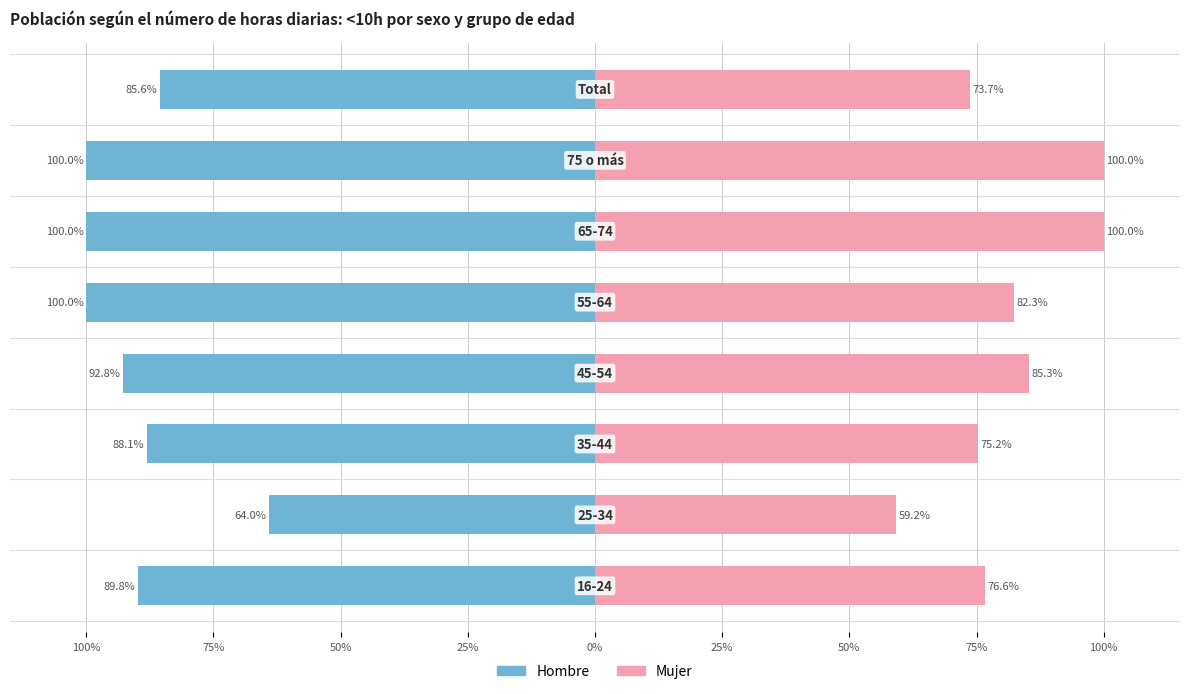

Between 50% and 50%, which series saw the biggest shift?

Mujer